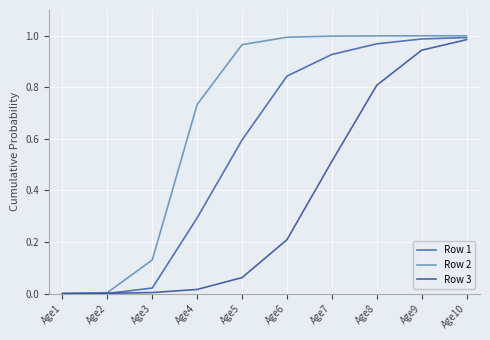

How many lines are shown in the chart?

3